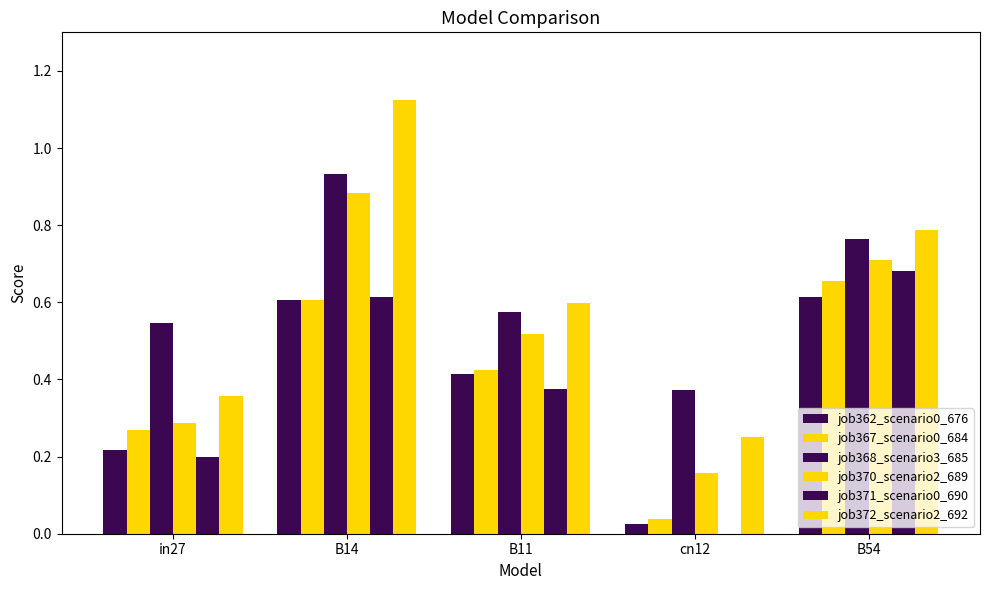

How many groups of bars are there?

5